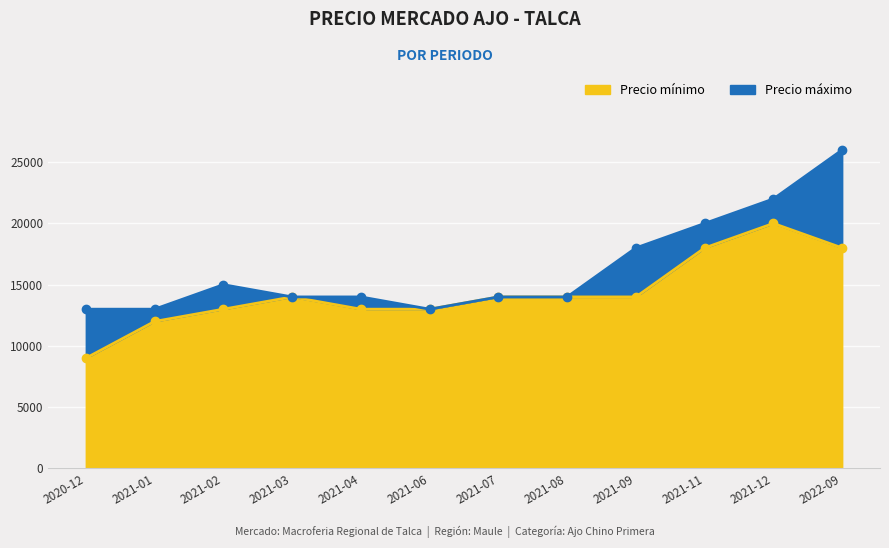

True or false: Precio maximo and Precio minimo cross at least once.

False